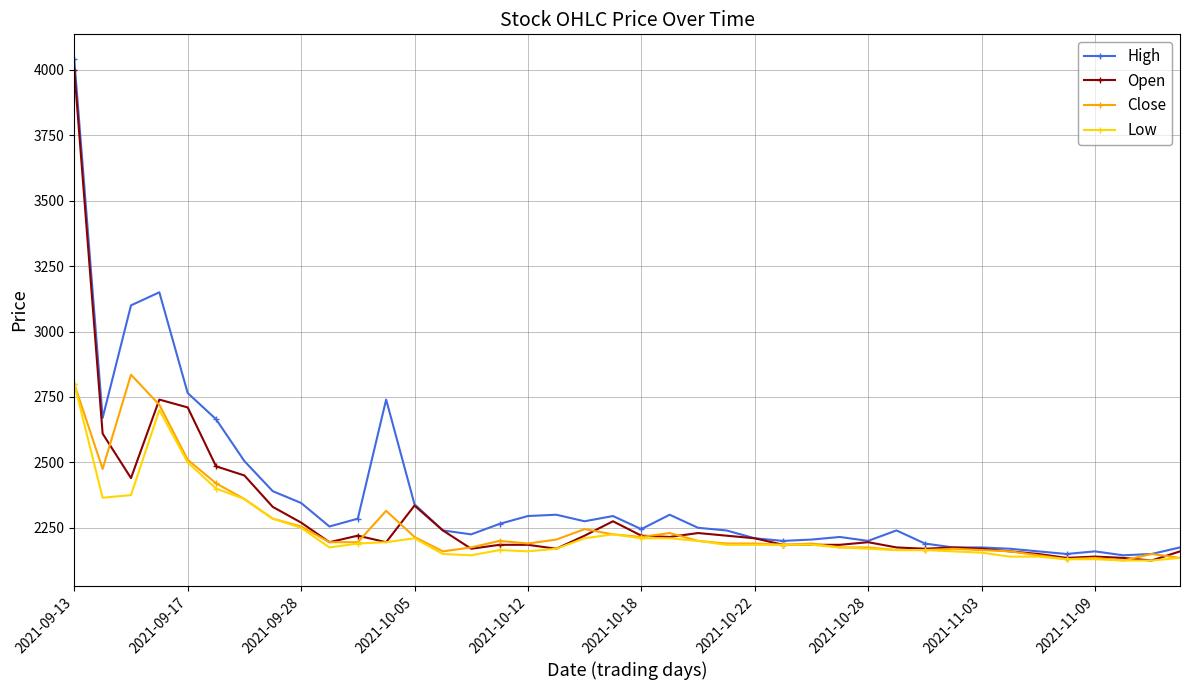

What is the lowest value of the Close series?

2125